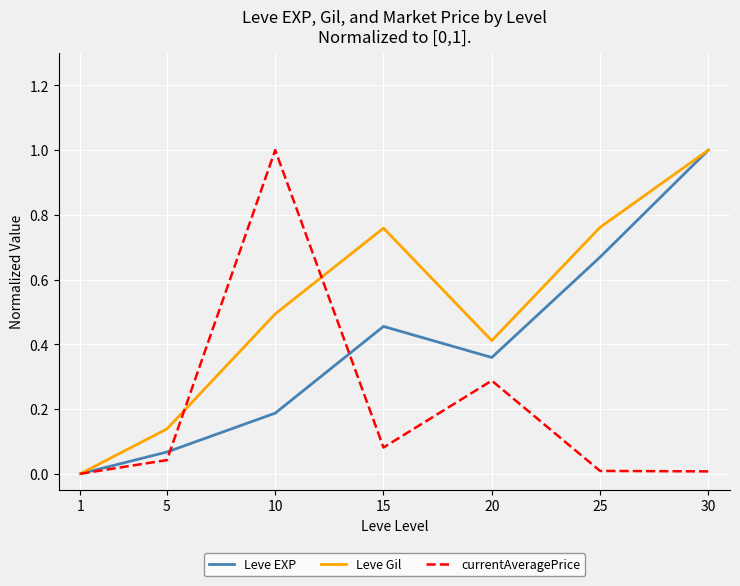

Between 25 and 30, which series saw the biggest shift?

Leve EXP